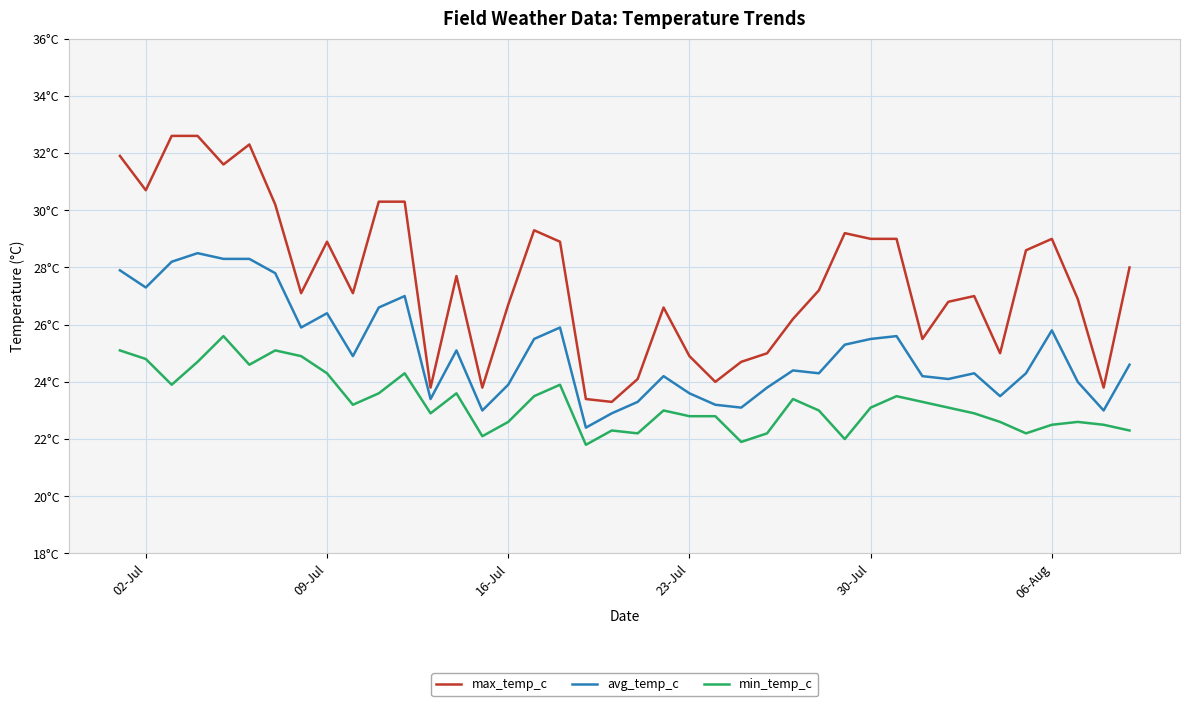

True or false: avg_temp_c and min_temp_c intersect in this chart.

False